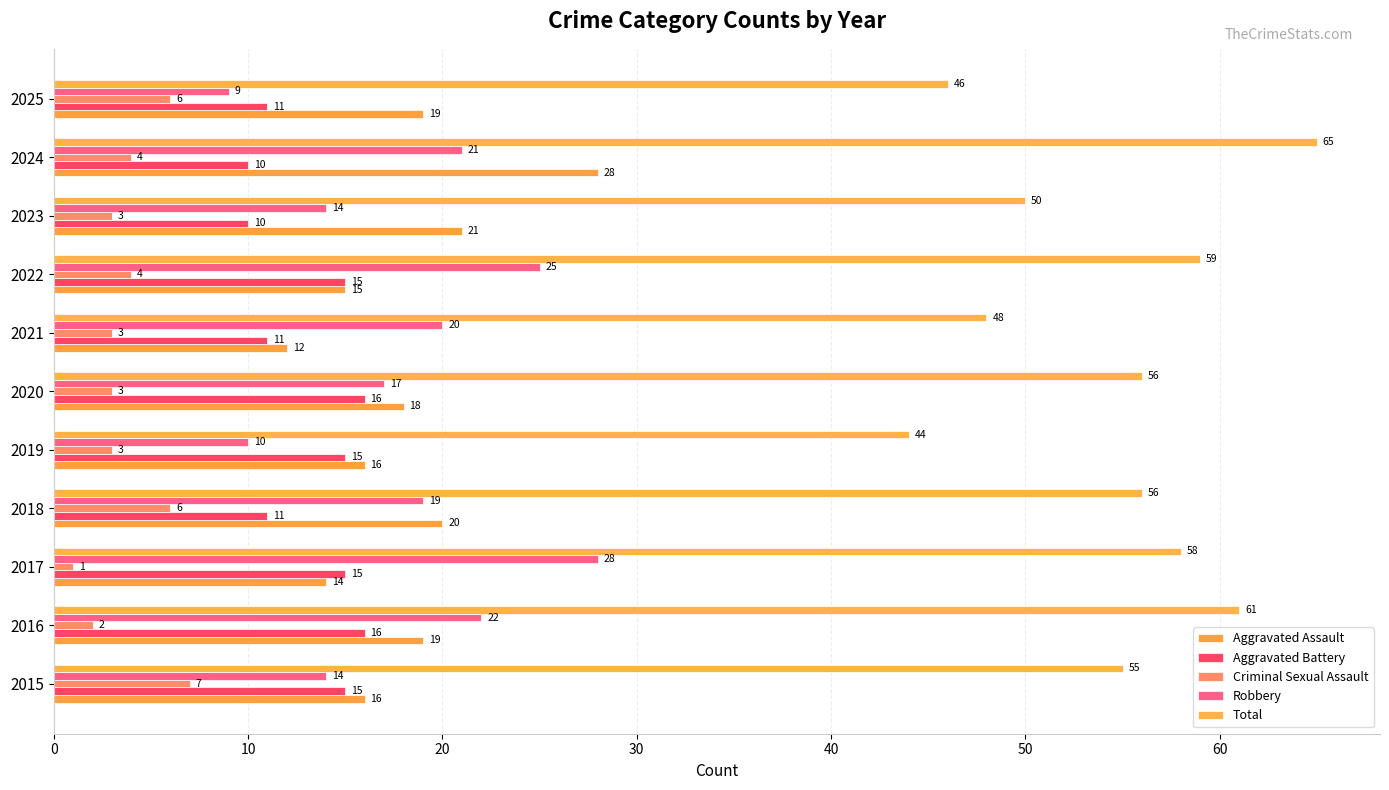

How many data points does each series have?

11